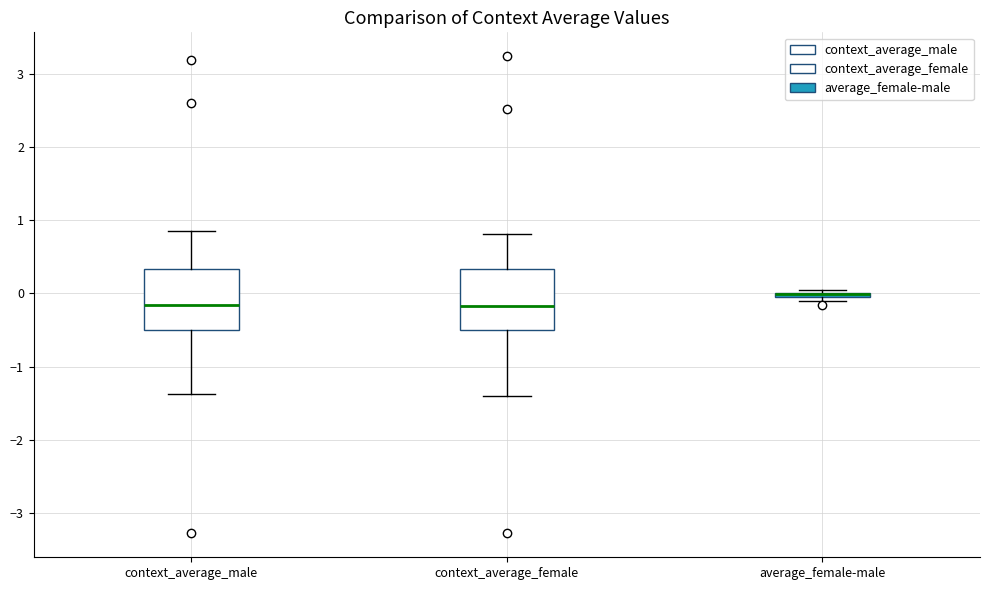

Where does the median line of the box for context_average_female sit on the y-axis? The values are not printed on the chart, so give them approximately, as read against the axis.

-0.2